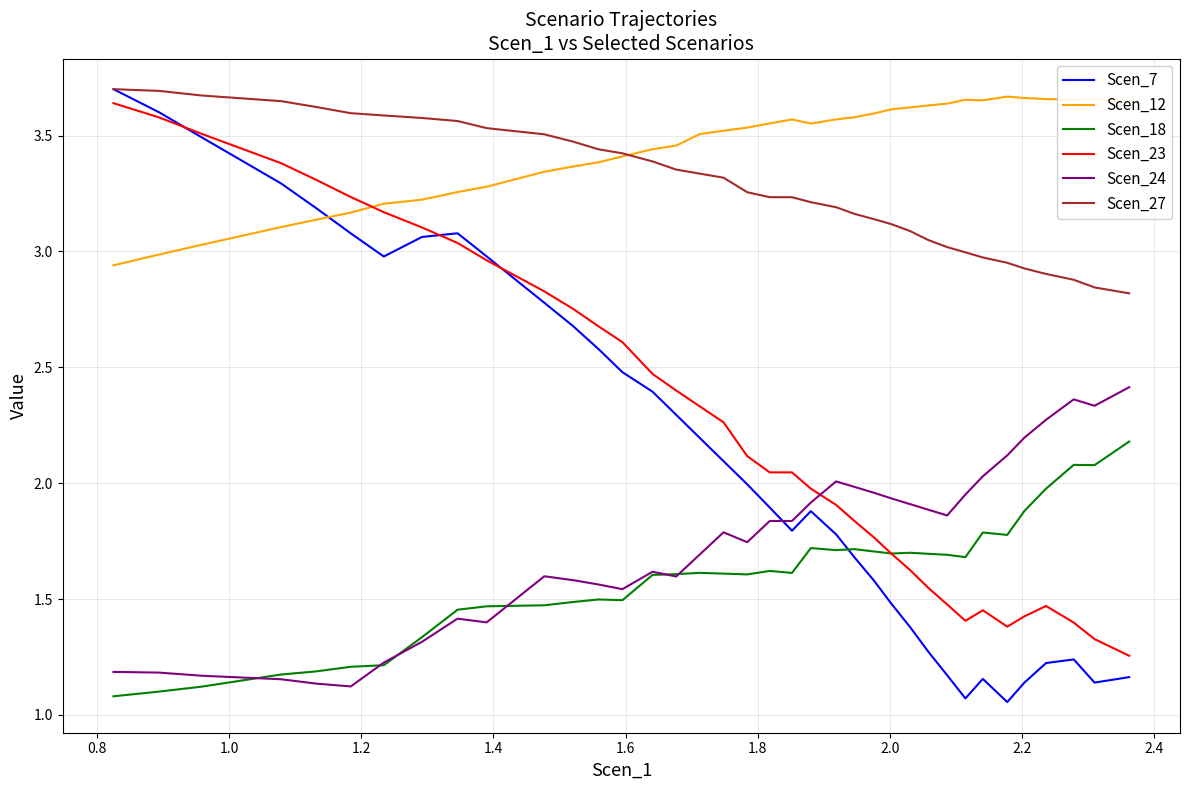

True or false: Scen_23 and Scen_27 intersect in this chart.

False